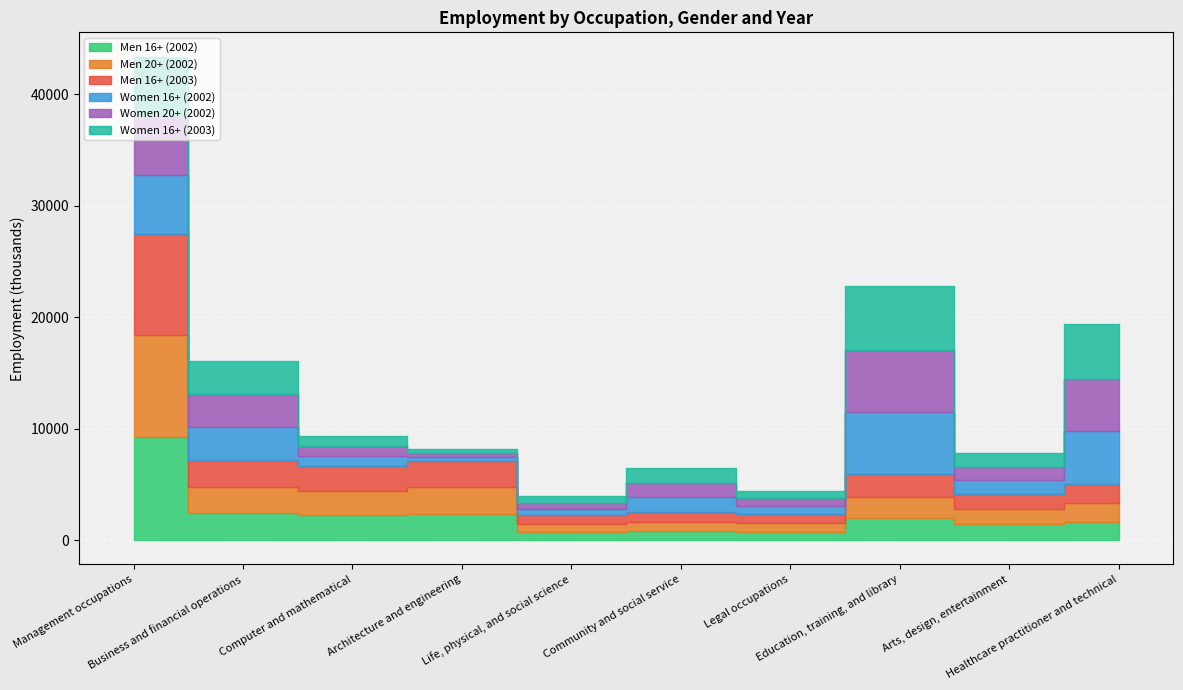

Reading right to left, what are all the values shown in this chart?

Men 16+ (2002): Healthcare practitioner and technical=1669	Arts, design, entertainment=1409	Education, training, and library=1953	Legal occupations=776	Community and social service=836	Life, physical, and social science=741	Architecture and engineering=2383	Computer and mathematical=2226	Business and financial operations=2399	Management occupations=9220
Men 20+ (2002): Healthcare practitioner and technical=1659	Arts, design, entertainment=1364	Education, training, and library=1920	Legal occupations=776	Community and social service=826	Life, physical, and social science=737	Architecture and engineering=2368	Computer and mathematical=2213	Business and financial operations=2391	Management occupations=9188
Men 16+ (2003): Healthcare practitioner and technical=1746	Arts, design, entertainment=1395	Education, training, and library=2038	Legal occupations=811	Community and social service=862	Life, physical, and social science=783	Architecture and engineering=2343	Computer and mathematical=2223	Business and financial operations=2440	Management occupations=9094
Women 16+ (2002): Healthcare practitioner and technical=4719	Arts, design, entertainment=1233	Education, training, and library=5616	Legal occupations=697	Community and social service=1315	Life, physical, and social science=545	Architecture and engineering=348	Computer and mathematical=891	Business and financial operations=2931	Management occupations=5273
Women 20+ (2002): Healthcare practitioner and technical=4689	Arts, design, entertainment=1191	Education, training, and library=5523	Legal occupations=693	Community and social service=1301	Life, physical, and social science=538	Architecture and engineering=346	Computer and mathematical=885	Business and financial operations=2924	Management occupations=5236
Women 16+ (2003): Healthcare practitioner and technical=4902	Arts, design, entertainment=1267	Education, training, and library=5730	Legal occupations=697	Community and social service=1323	Life, physical, and social science=592	Architecture and engineering=384	Computer and mathematical=900	Business and financial operations=3026	Management occupations=5374